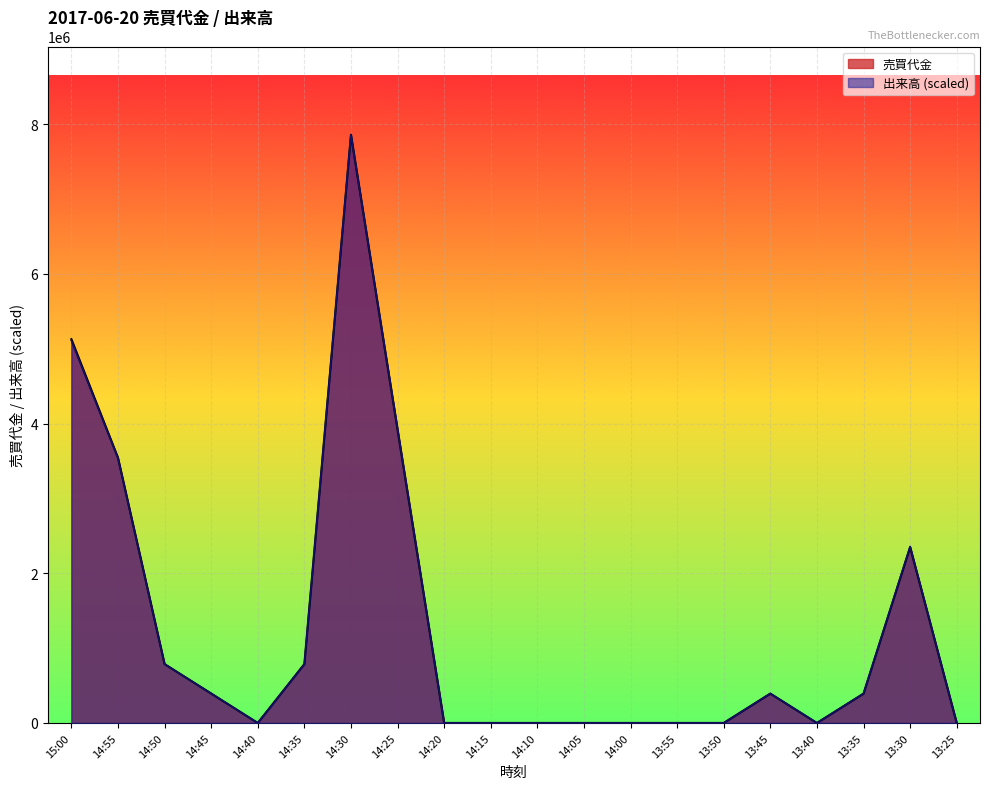

Which series changed the most between 14:20 and 14:15?

売買代金